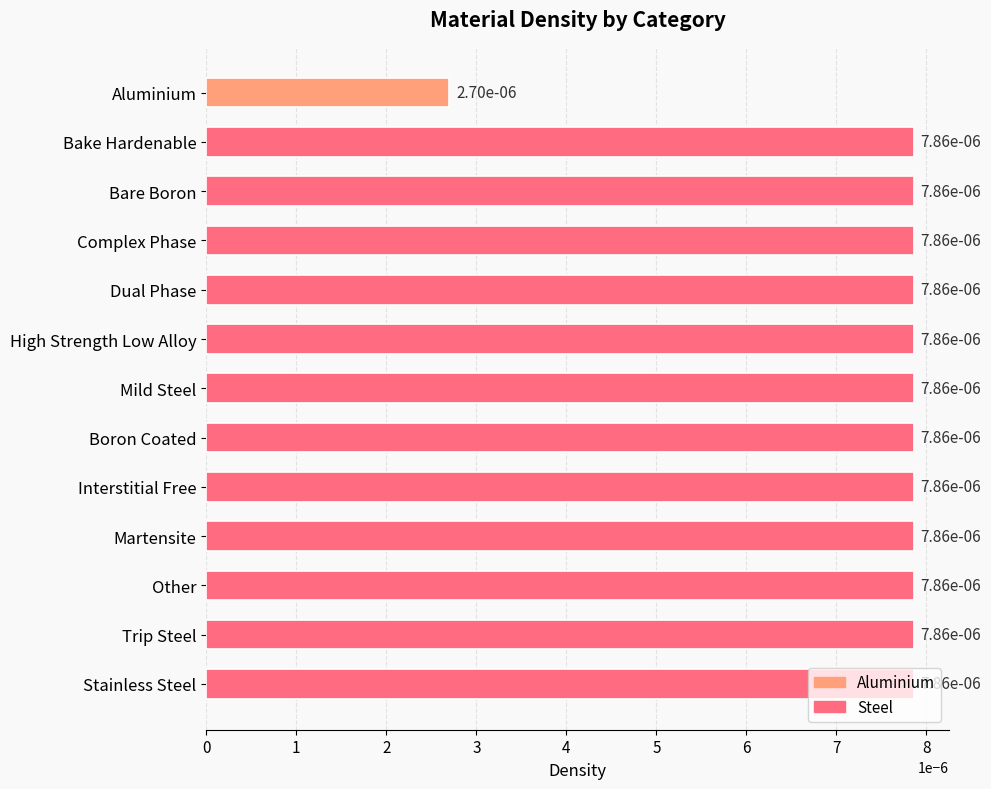

What is the label of the 3rd bar from the top?

Bare Boron